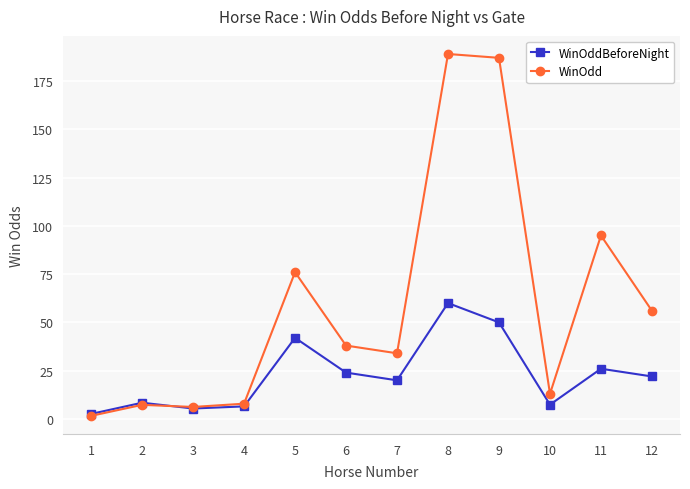

List the series in order of their peak value, lowest first.

WinOddBeforeNight, WinOdd